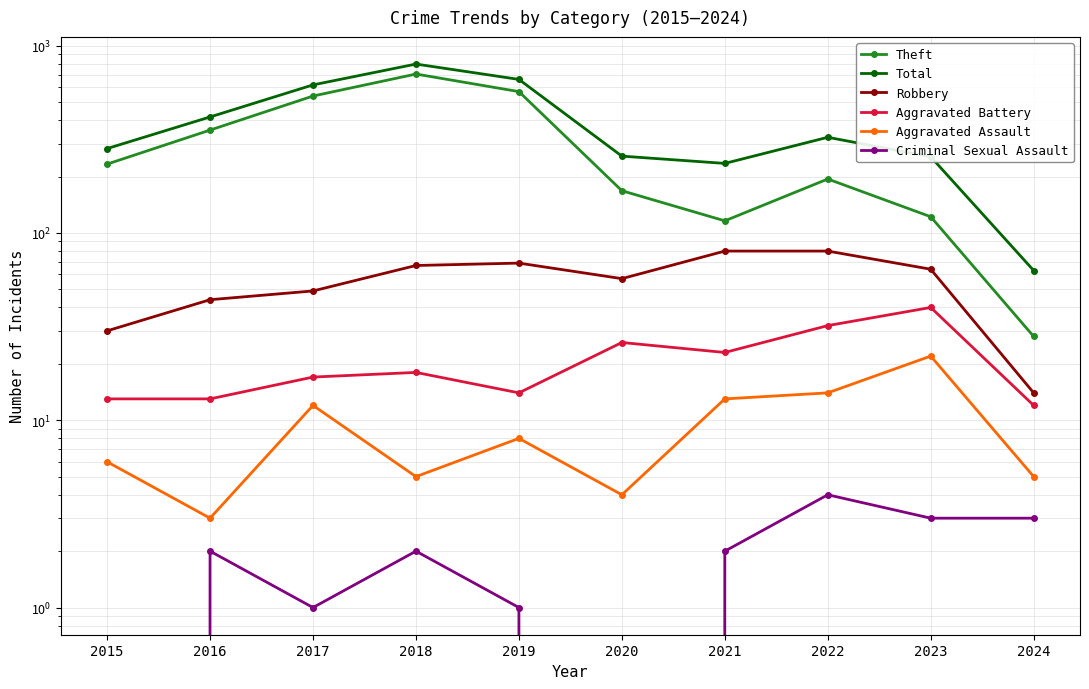

How many data points does each series have?

10